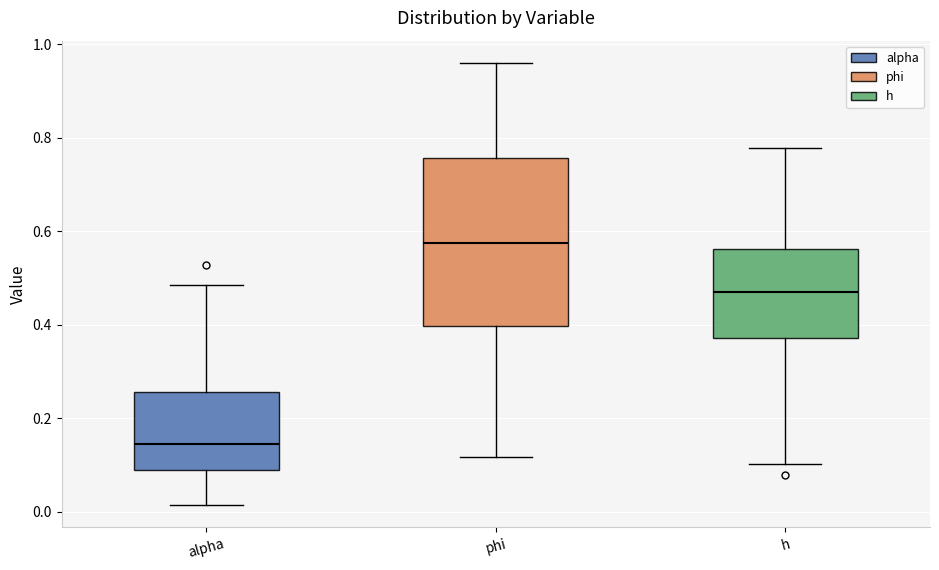

Which box's median line is the lowest?

alpha